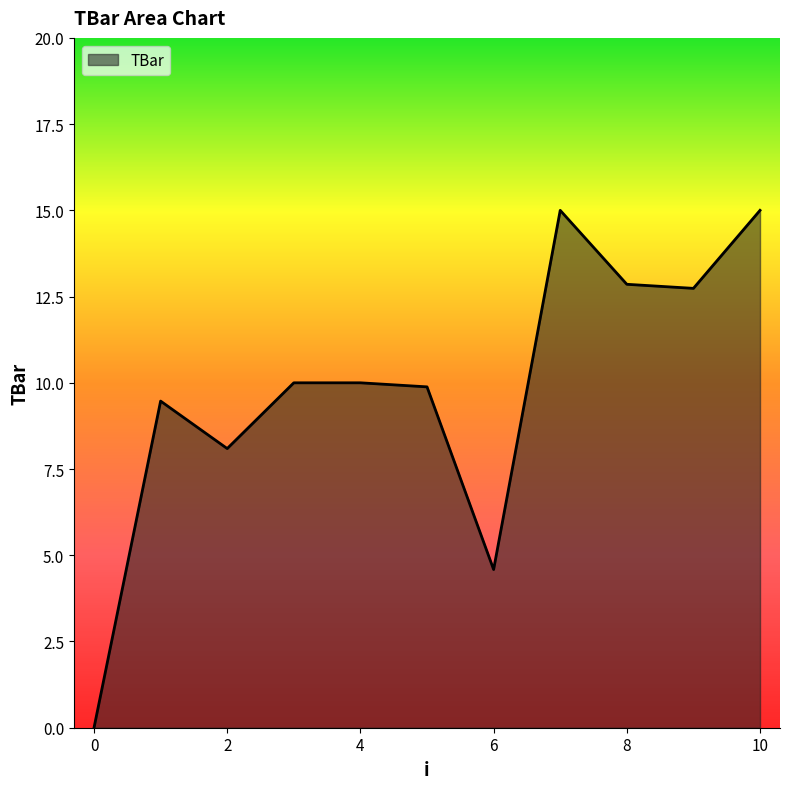

What is the greatest value displayed?

15.0